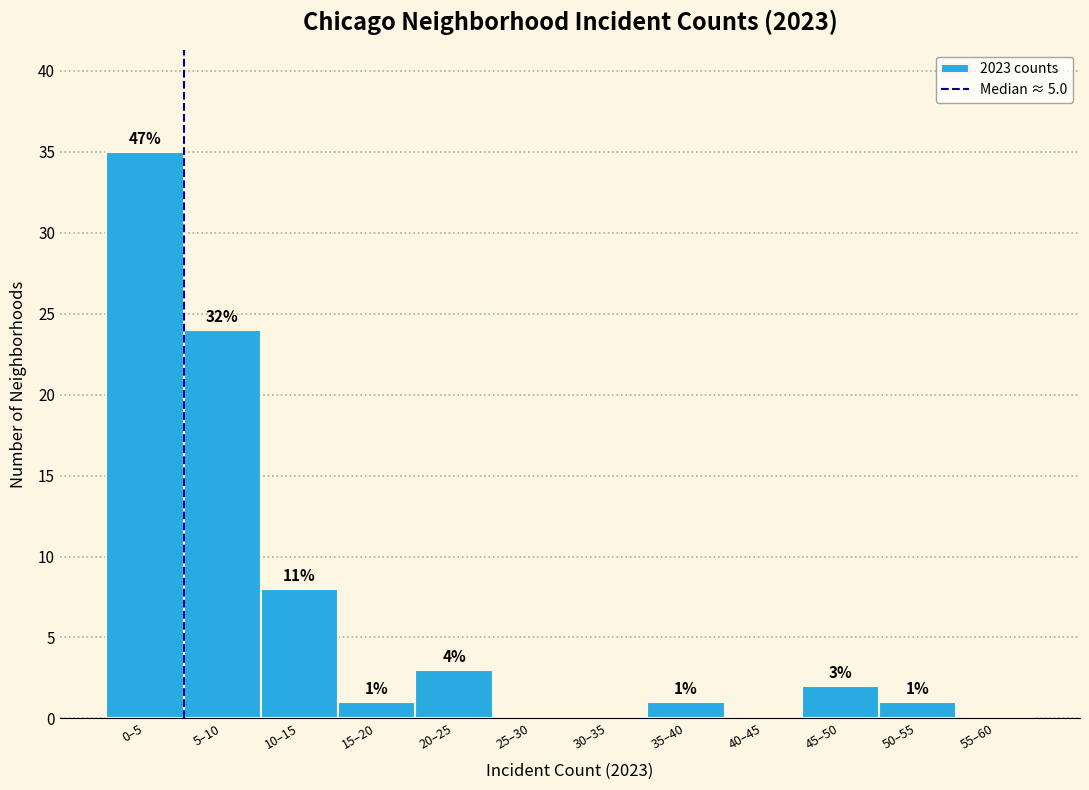

Reading left to right, transcribe all the data shown in this chart.

0–5=35	5–10=24	10–15=8	15–20=1	20–25=3	25–30=0	30–35=0	35–40=1	40–45=0	45–50=2	50–55=1	55–60=0